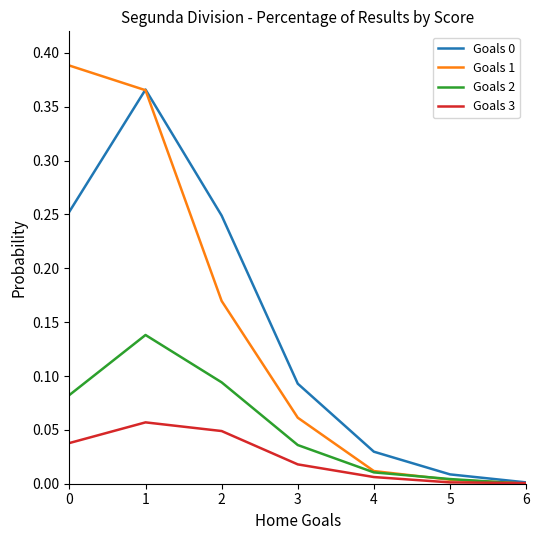

Which category has the highest value in the Goals 0 series?

1